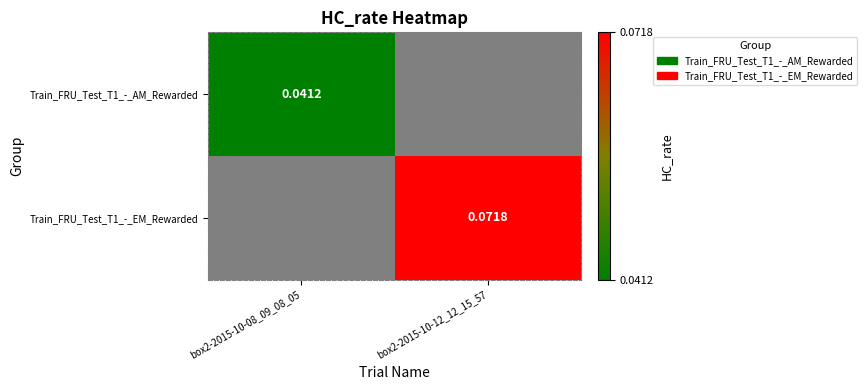

Is the value of Train_FRU_Test_T1_-_EM_Rewarded at box2-2015-10-12_12_15_57 greater than the value of Train_FRU_Test_T1_-_AM_Rewarded at box2-2015-10-08_09_08_05?

Yes